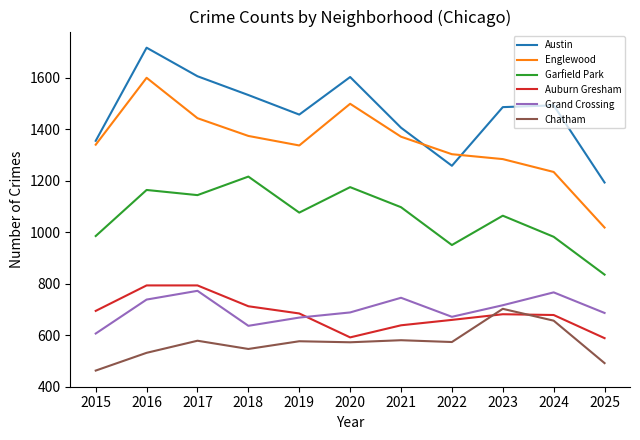

At which category does Englewood reach its first local valley?

2019